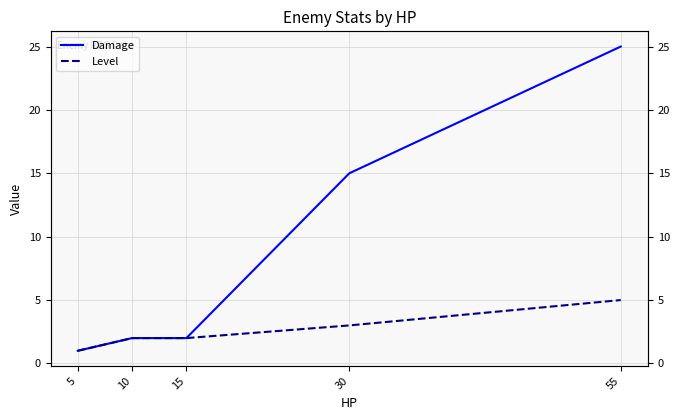

Is this an area chart (filled region under the line)?

No